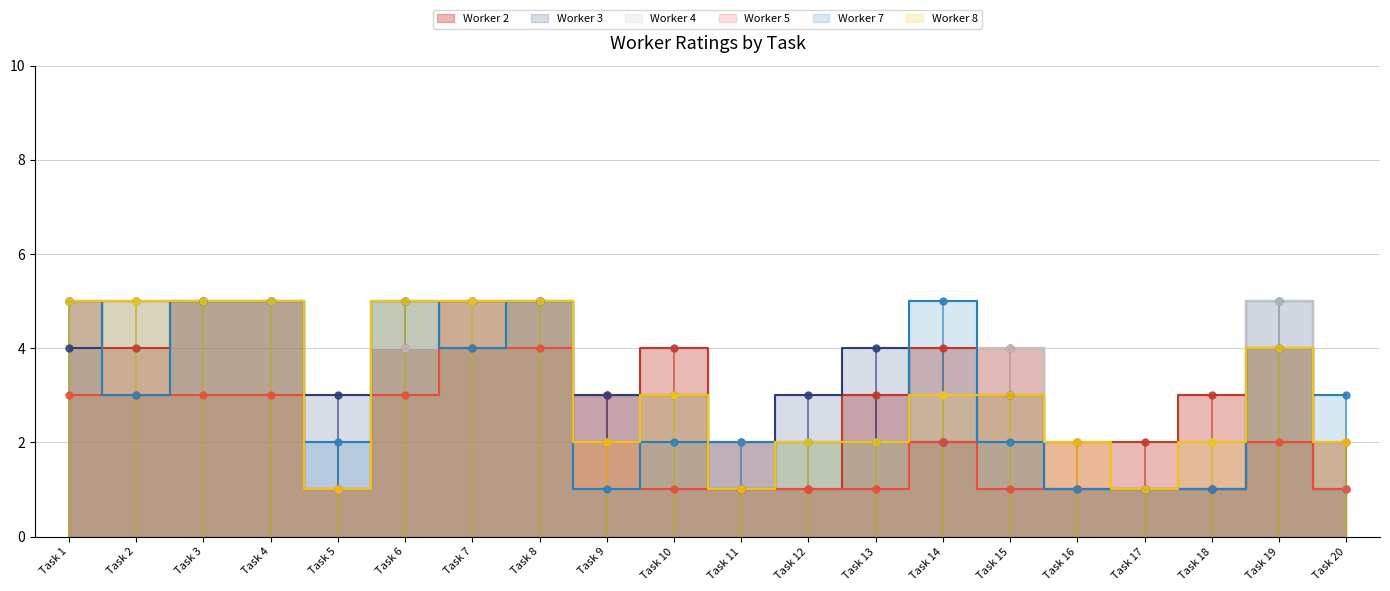

What is the lowest value of the Worker 5 series?

1